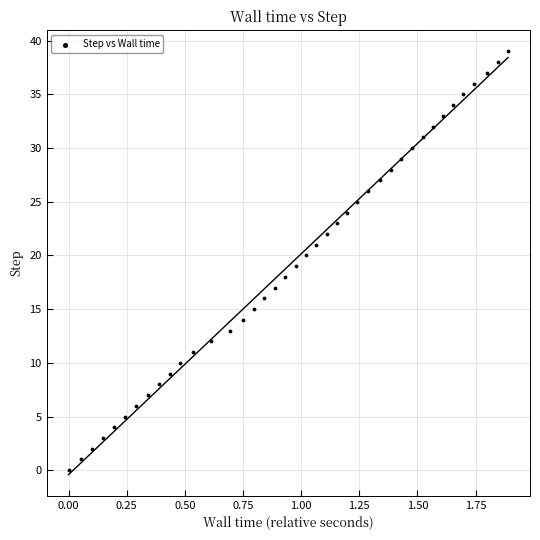

What is the range of Y values (max minus min)?

39